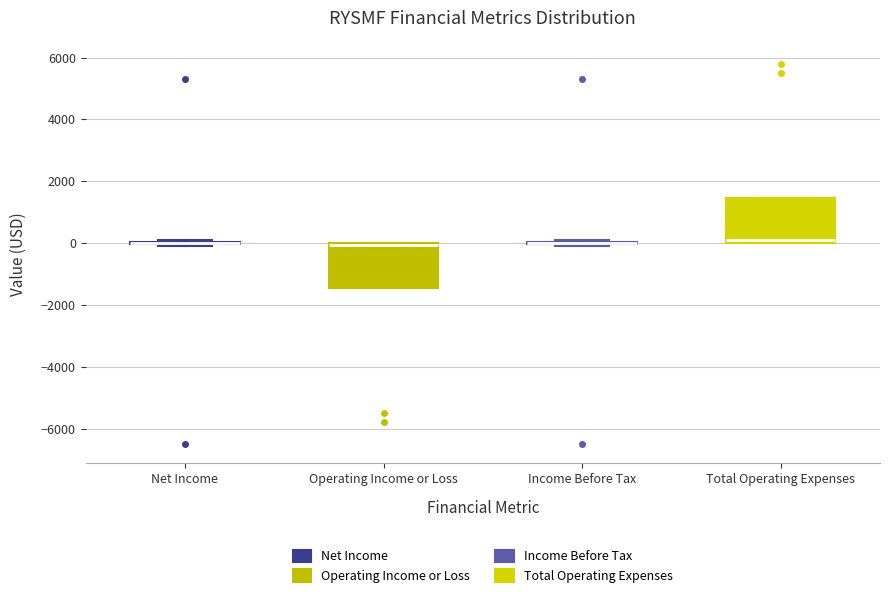

Reading left to right, read every box against the y-axis: the position of its median line, the range the box covers, and the ends of its whiskers. The values are not printed on the chart, so give them approximately, as read against the axis.

Net Income: box collapsed to a line at 0, whiskers 0 to 200
Operating Income or Loss: median 0 (drawn on the box's upper edge), box -1400 to 0, whiskers -1400 to 0
Income Before Tax: box collapsed to a line at 0, whiskers 0 to 200
Total Operating Expenses: median 200, box 0 to 1400, whiskers 0 to 1400